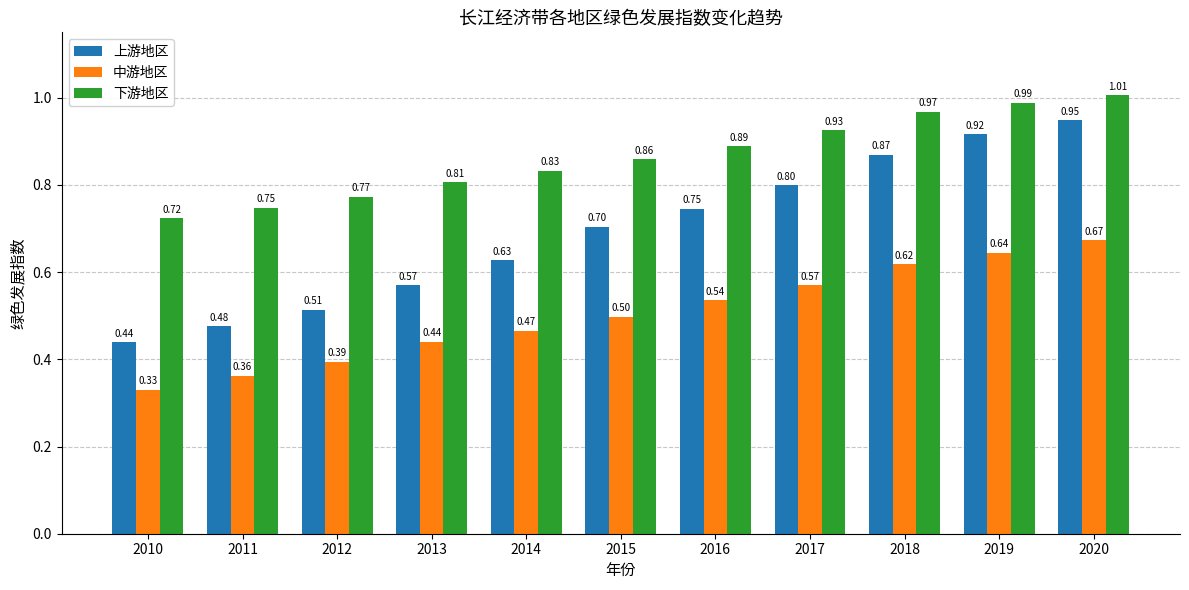

Between 2014 and 2016, which series saw the biggest shift?

上游地区